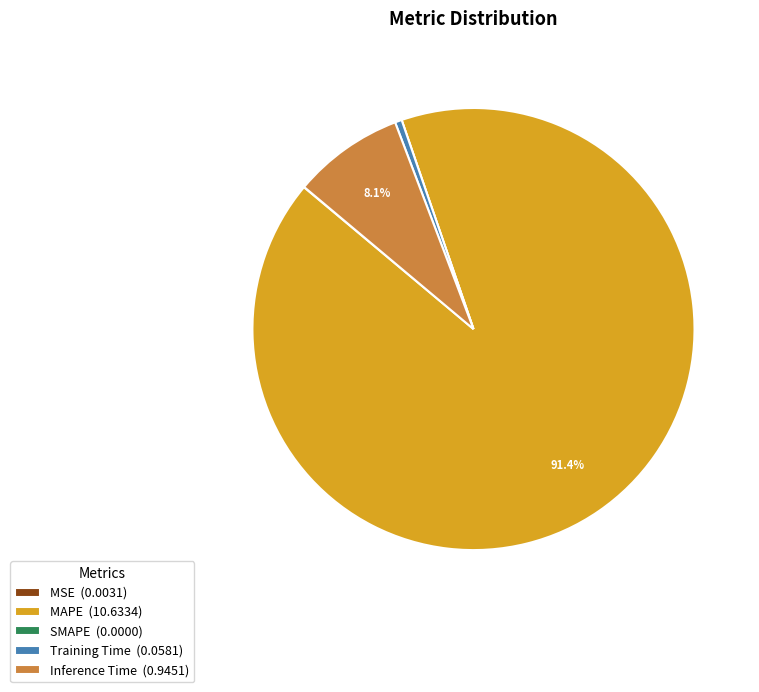

Is MAPE (10.6334) the majority of the pie?

Yes